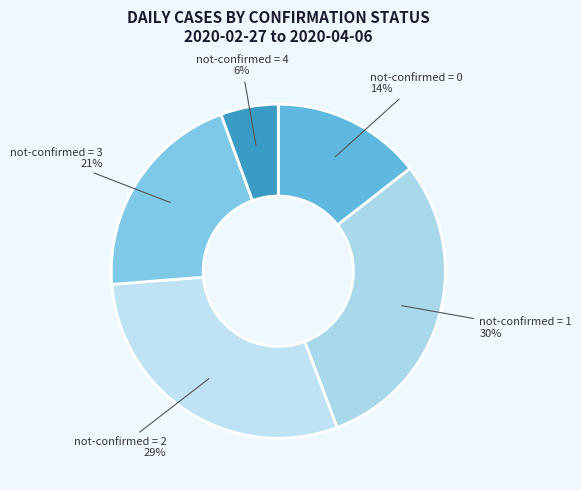

Between not-confirmed = 1 and not-confirmed = 4, which is larger?

not-confirmed = 1